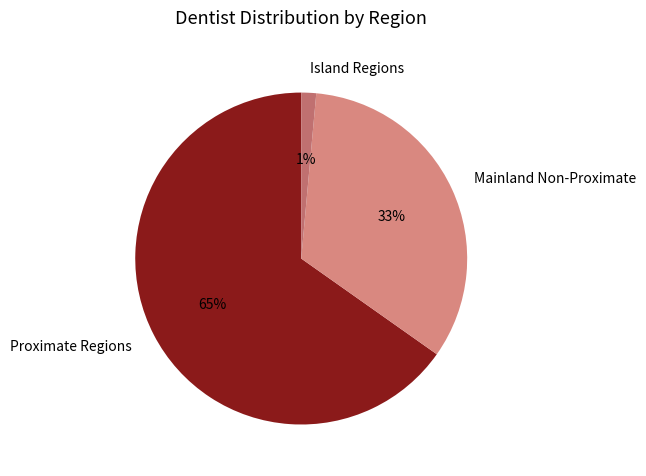

Combined, do Island Regions and Proximate Regions account for over 50%?

Yes